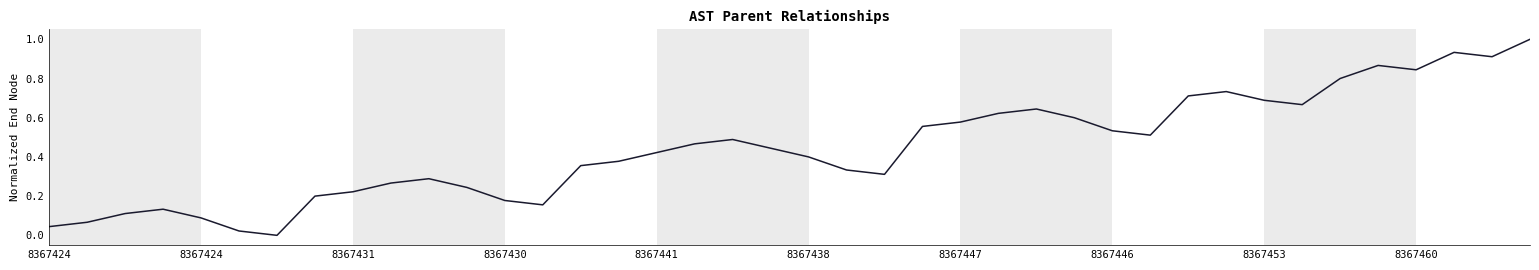

What is the maximum value shown in the chart?

1.0